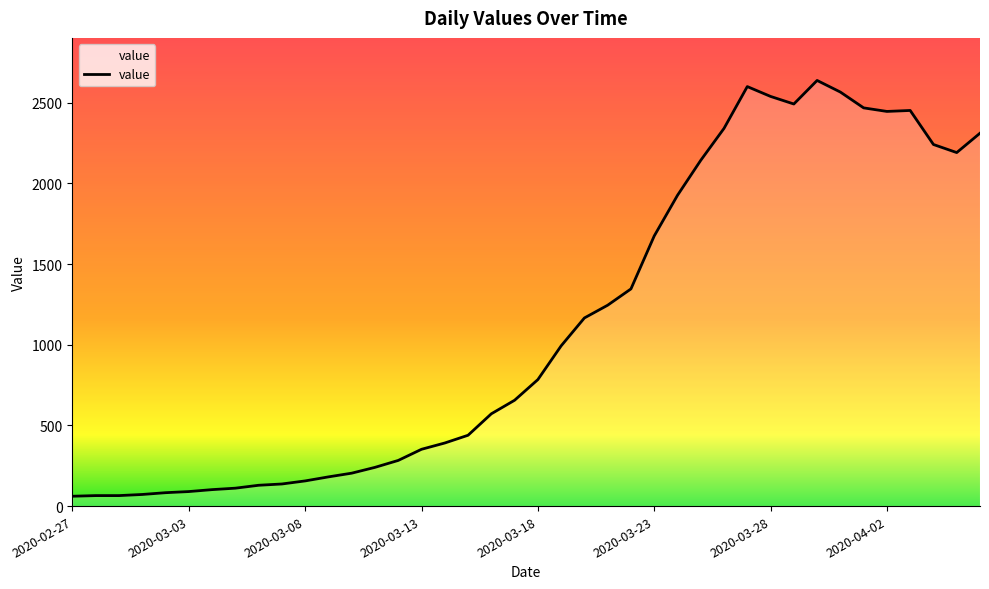

How many values are below 784?

20